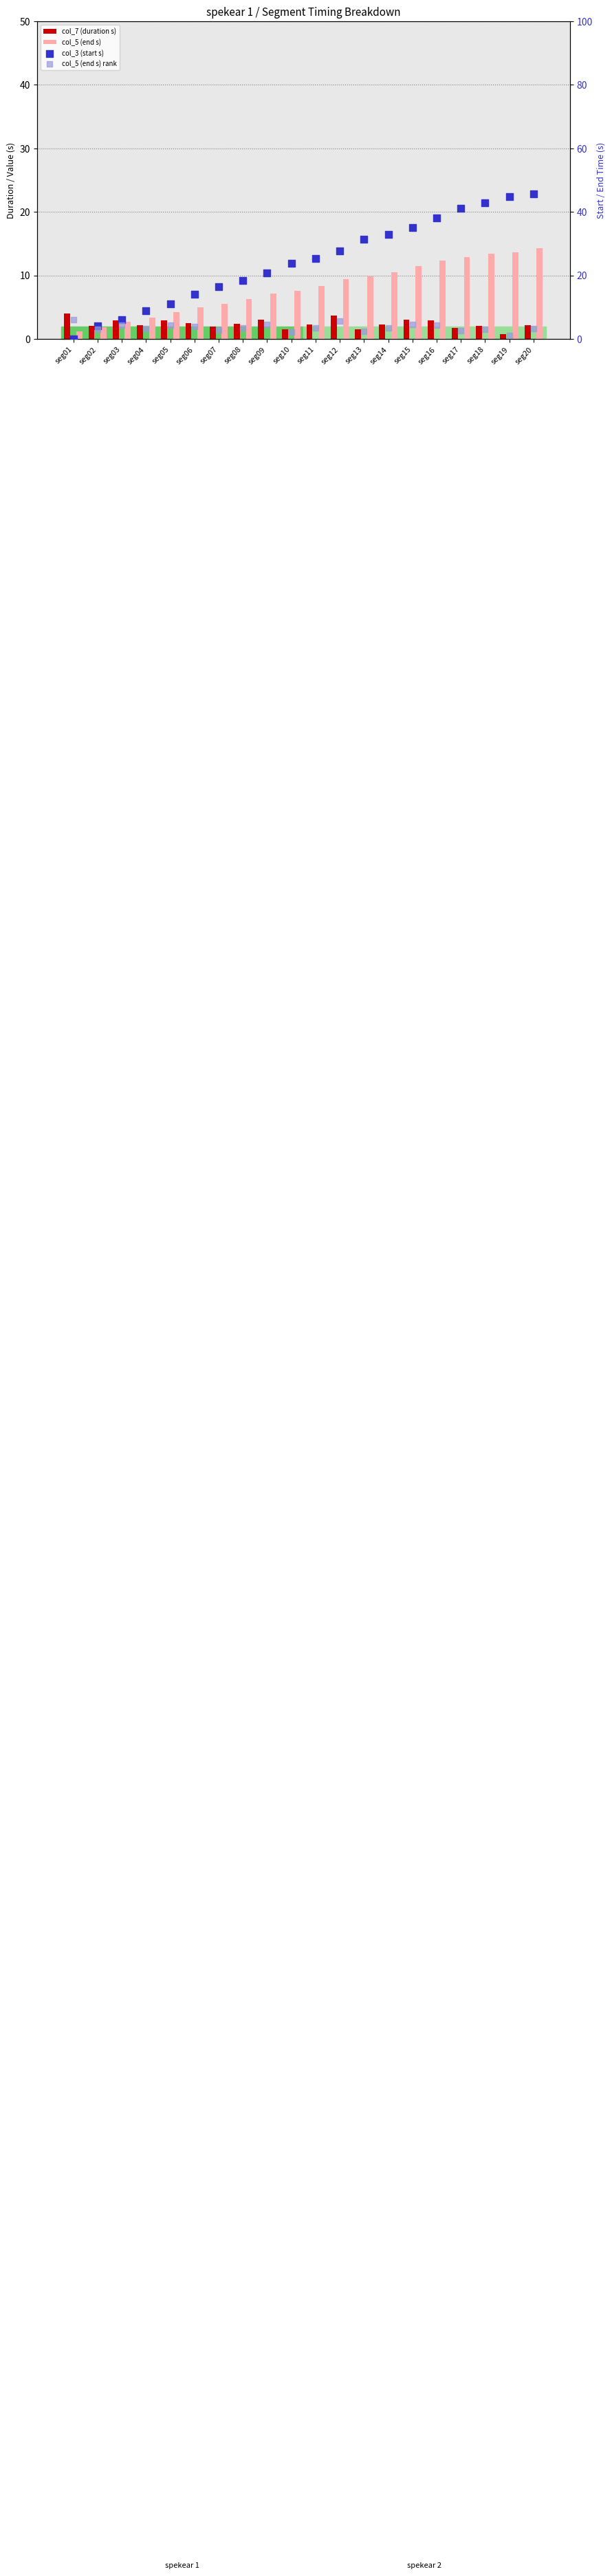

At which category is the sum across all series the highest?

seg20